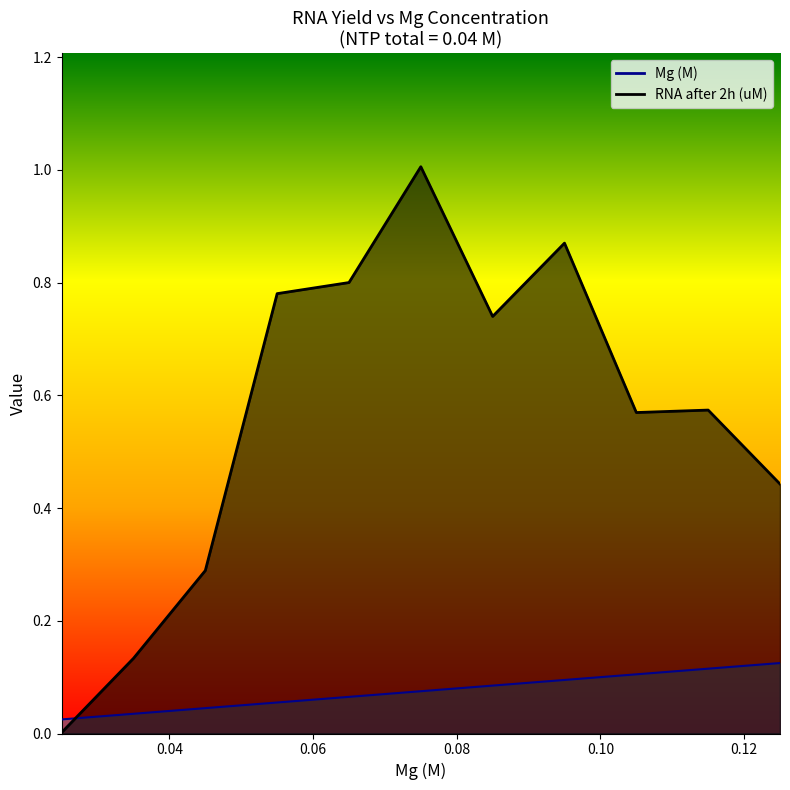

Is the value of RNA after 2h (uM) at 0.04 greater than the value of Mg (M) at 0.04?

No